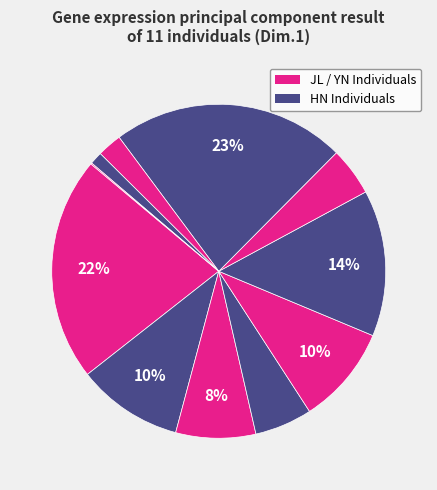

How many segments does this pie chart have?

11